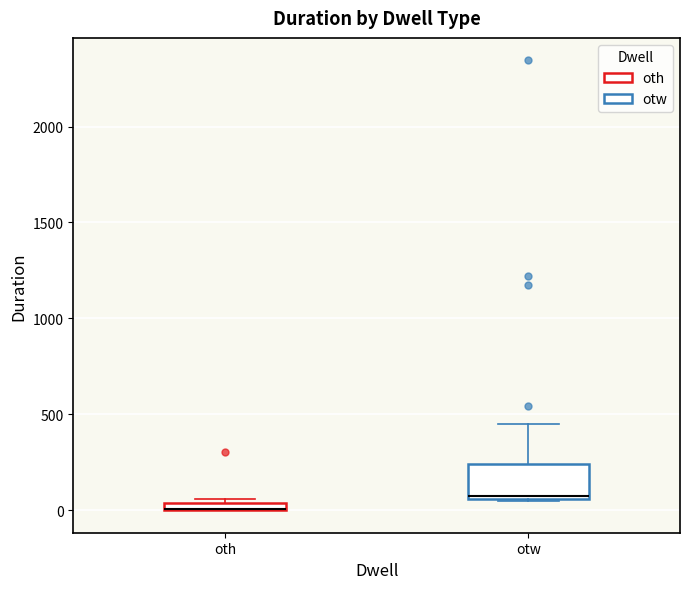

Comparing the boxes themselves (not the whiskers), which one is the tallest?

otw